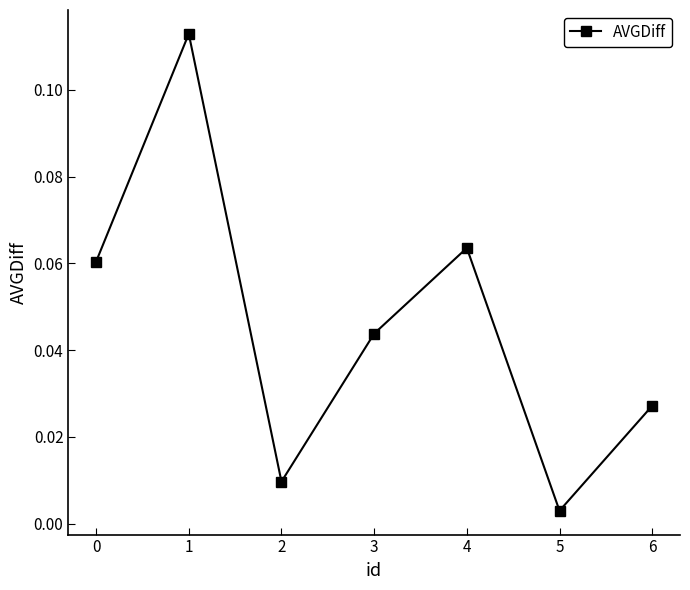

What is the sum of all values?

0.3